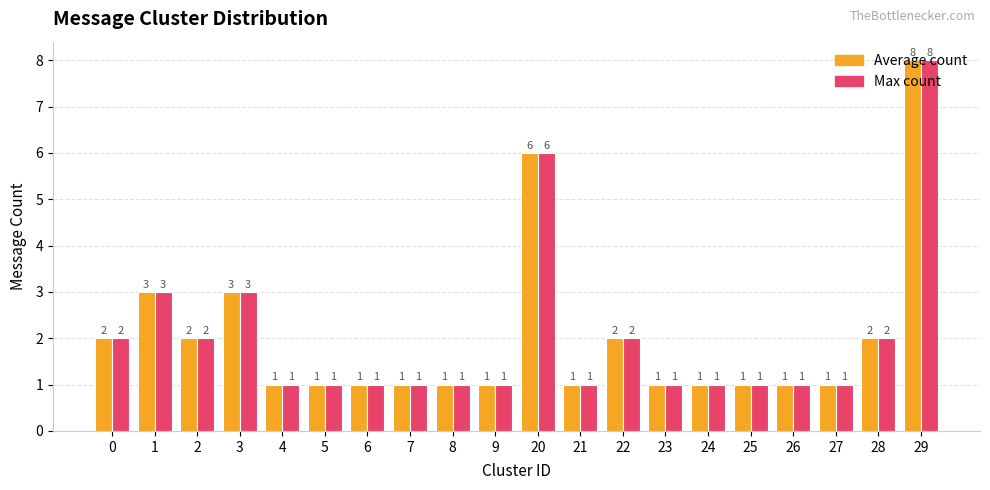

What is the sum of all Max count values?

40